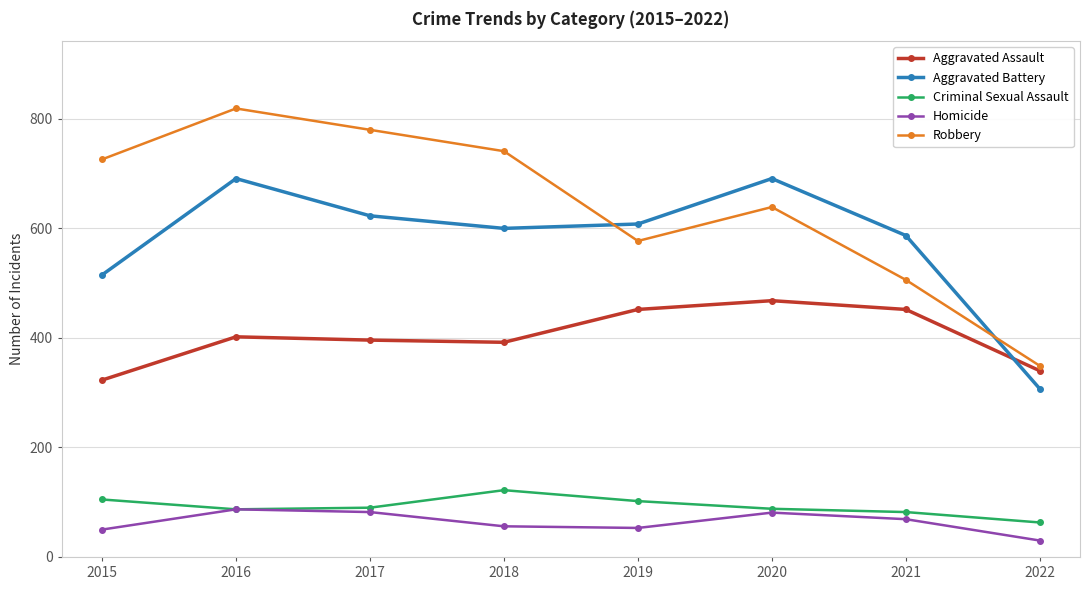

Does the chart have visible grid lines?

Yes